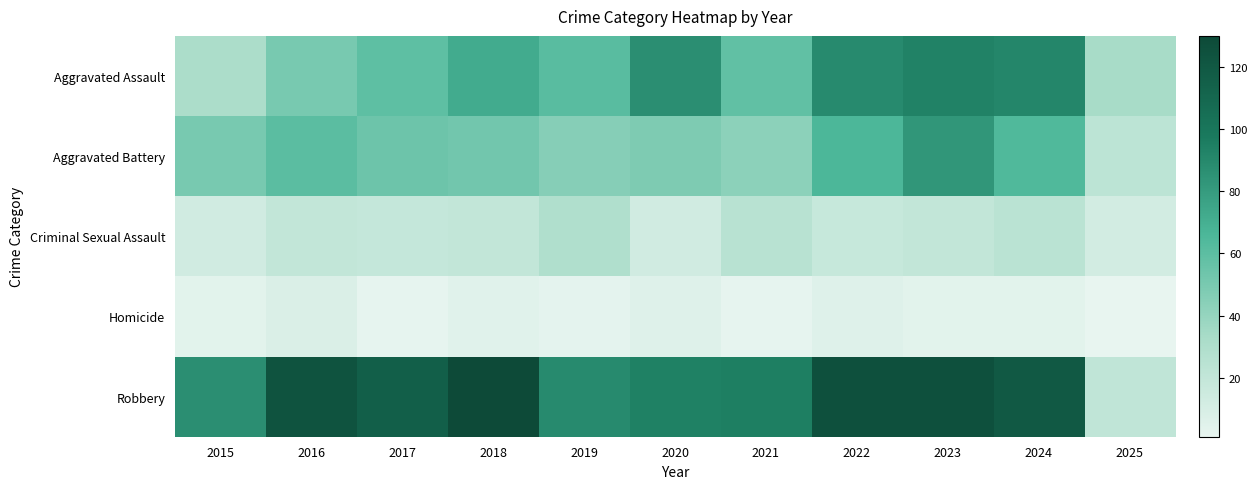

What is the smallest value displayed?

1